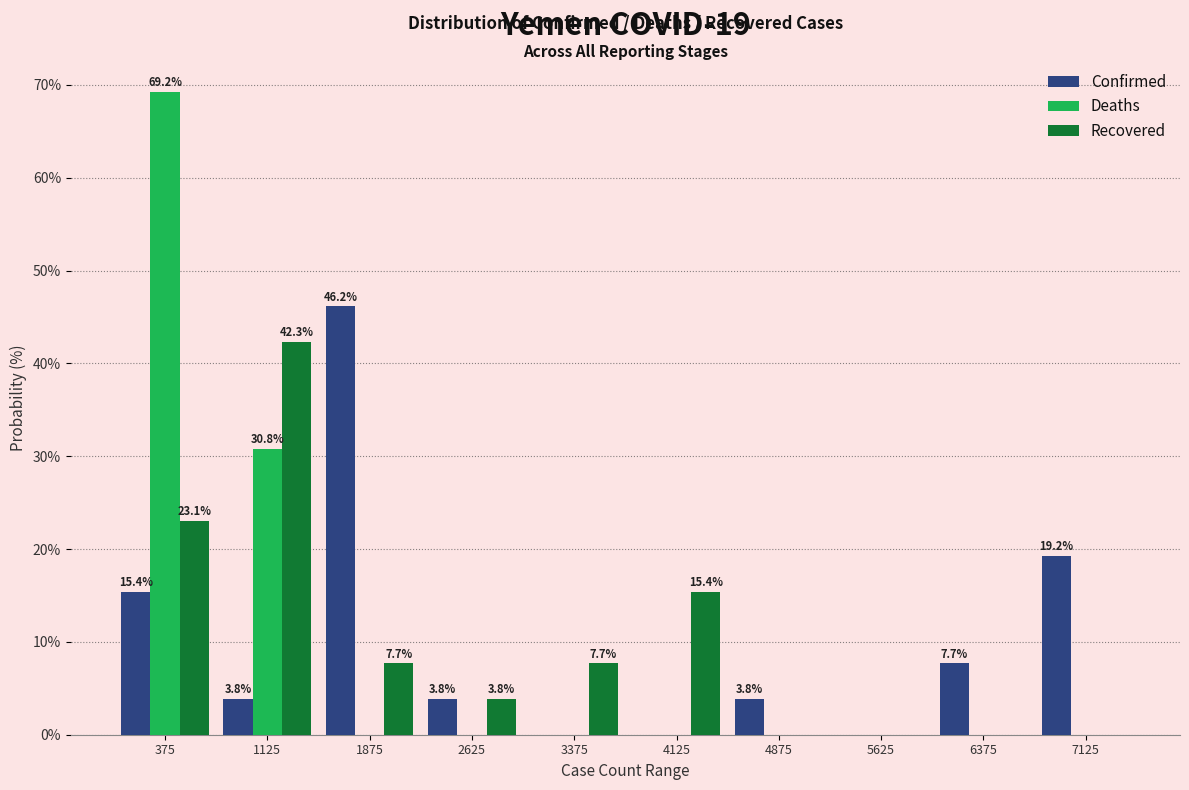

In the Deaths series, which range on the x-axis has the tallest bar?

0 to 750